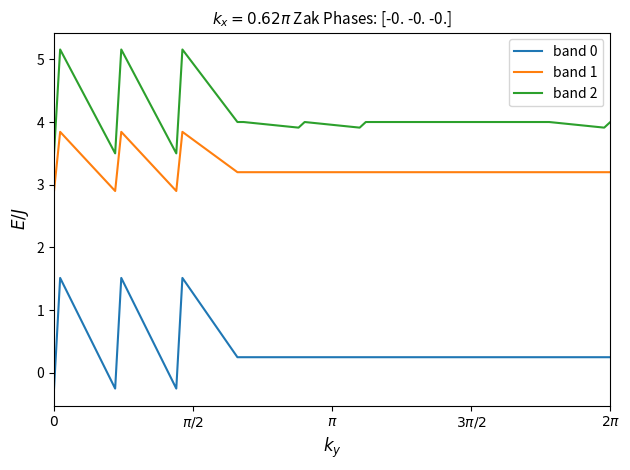

Rank the series by their maximum value, from highest to lowest.

band 2, band 1, band 0